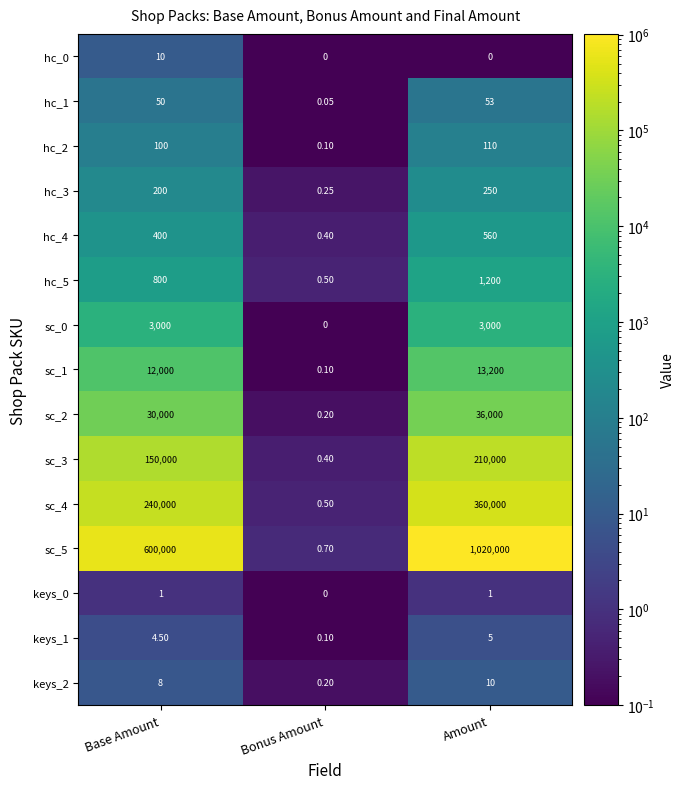

What is the total value across all series at Bonus Amount?

3.5